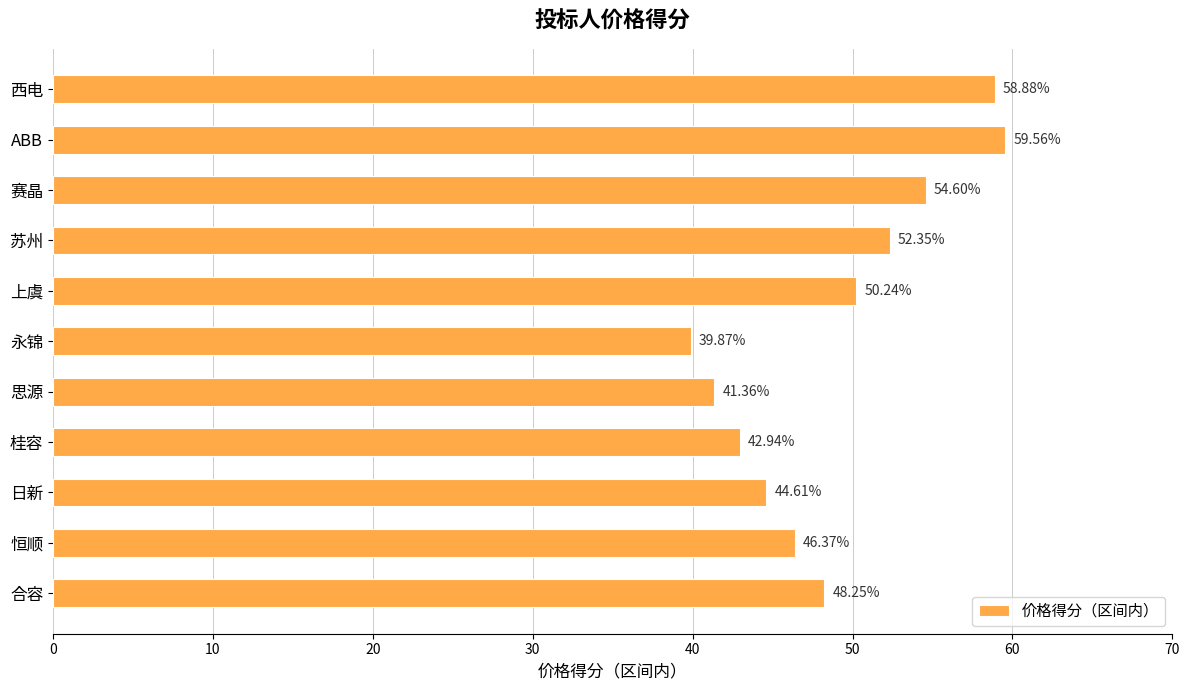

What is the difference between the values at 苏州 and 上虞?

2.1